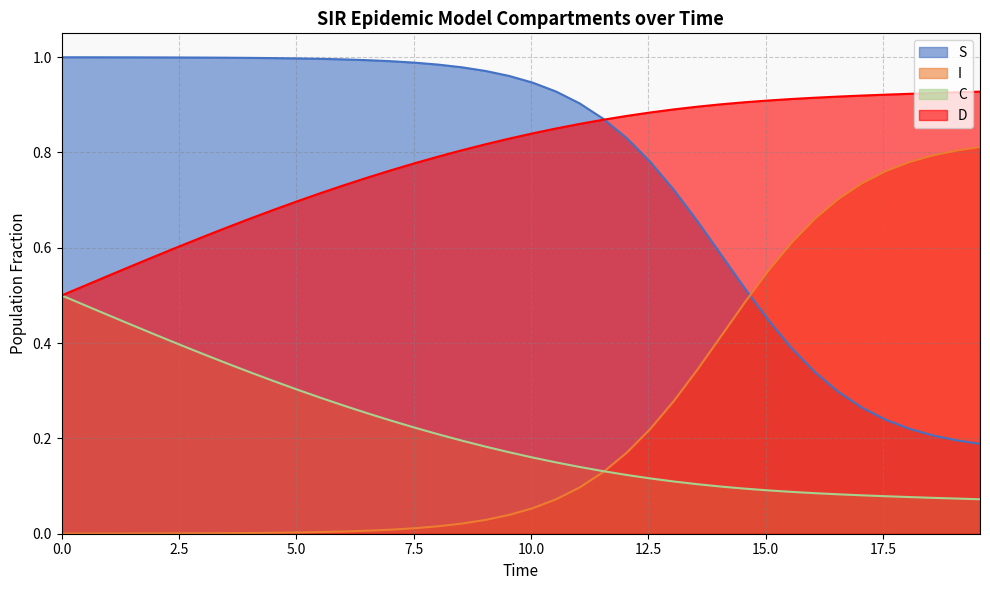

True or false: D has more than 0 points higher than both neighbors.

False